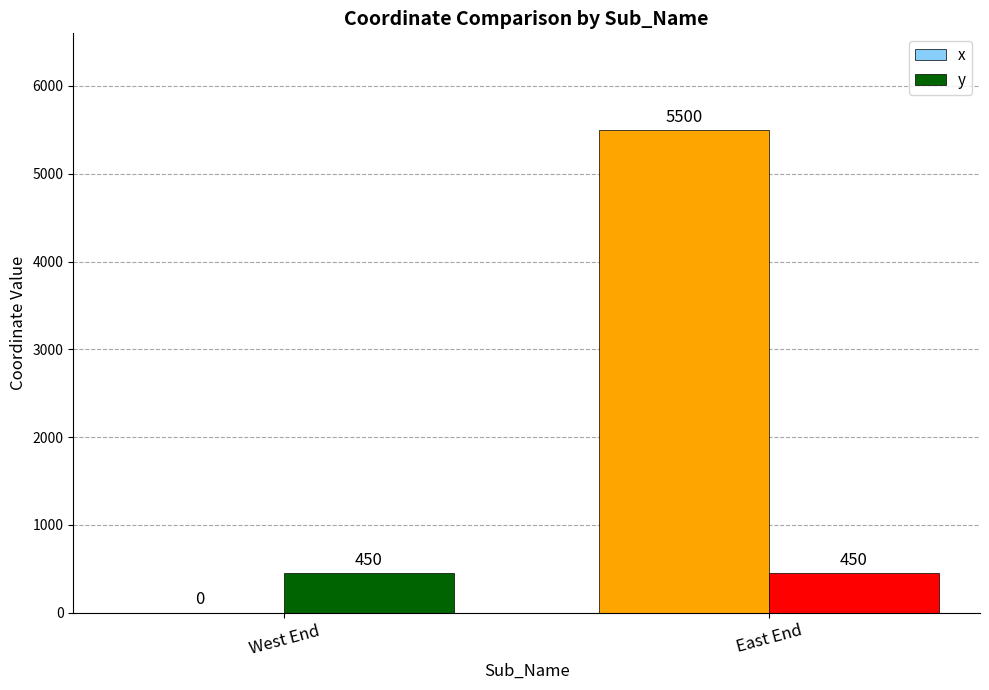

True or false: x has a value of 5500 at East End.

True